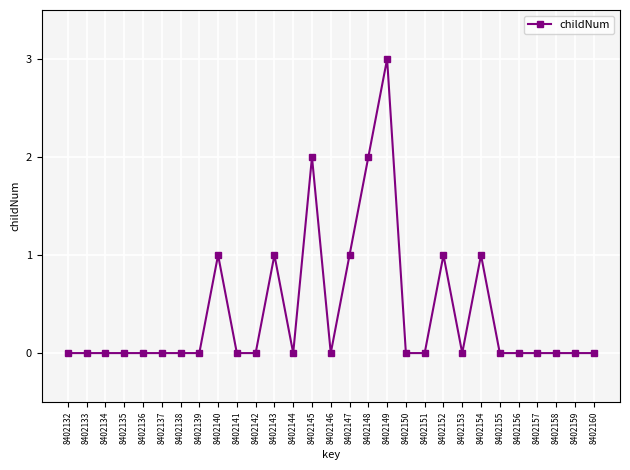

Is it true that the value at 8402153 is 2?

False